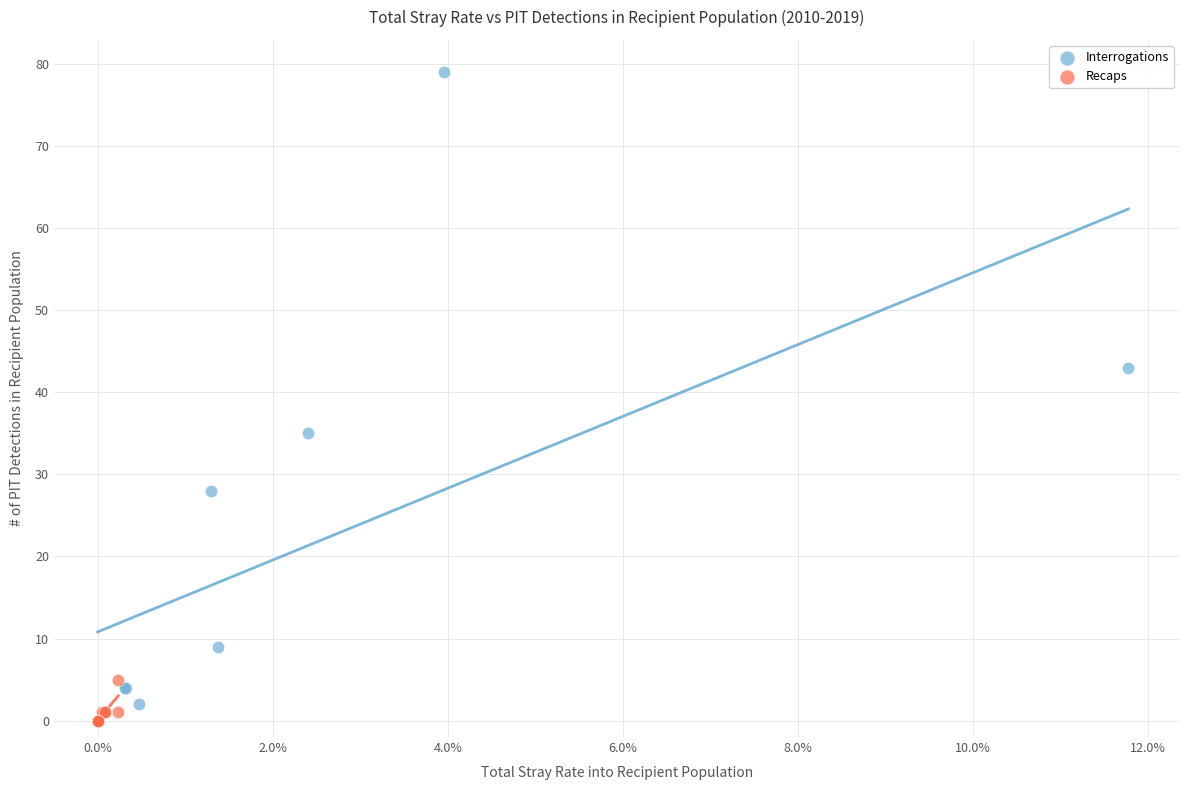

Which series has the largest Y range (max minus min)?

Interrogations